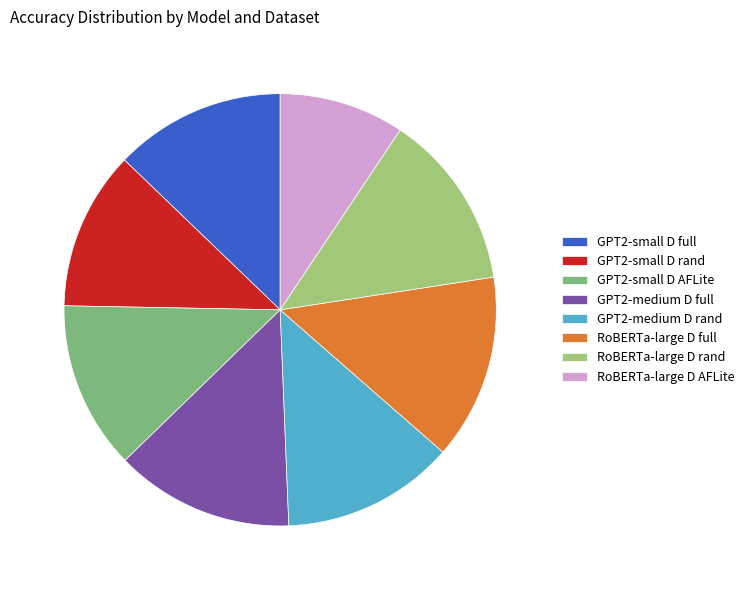

Rank the categories by value from lowest to highest.

RoBERTa-large D AFLite, GPT2-small D rand, GPT2-small D AFLite, GPT2-small D full, GPT2-medium D rand, RoBERTa-large D rand, GPT2-medium D full, RoBERTa-large D full